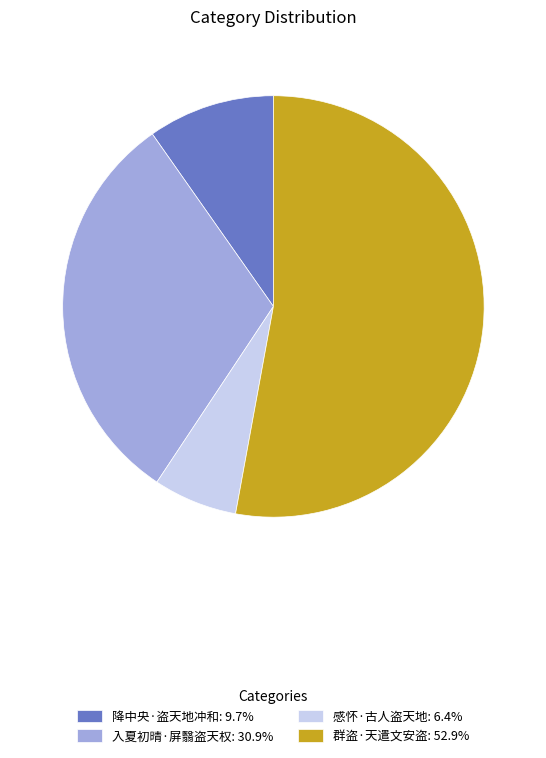

What is the majority slice?

群盗·天遣文安盗